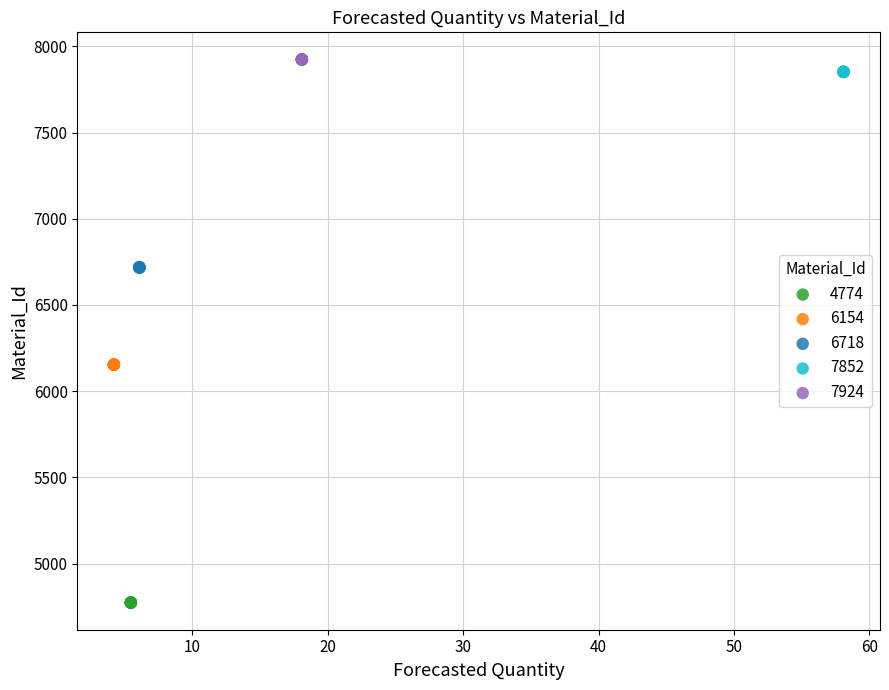

What are all the series names shown in the legend?

4774, 6154, 6718, 7852, 7924